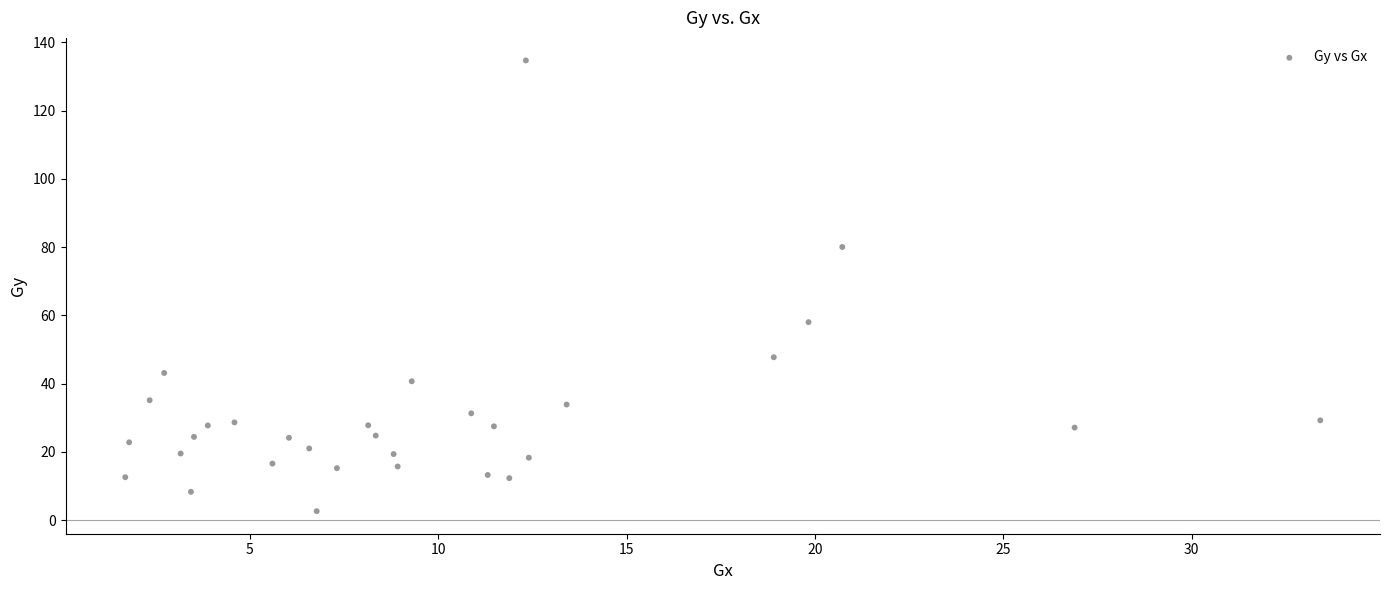

What is the range of X values (max minus min)?

31.7